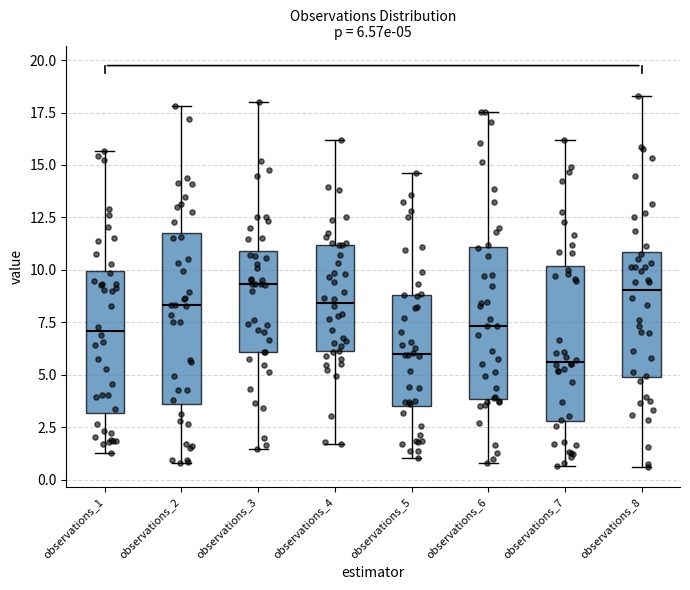

Comparing the boxes themselves (not the whiskers), which one is the tallest?

observations_2